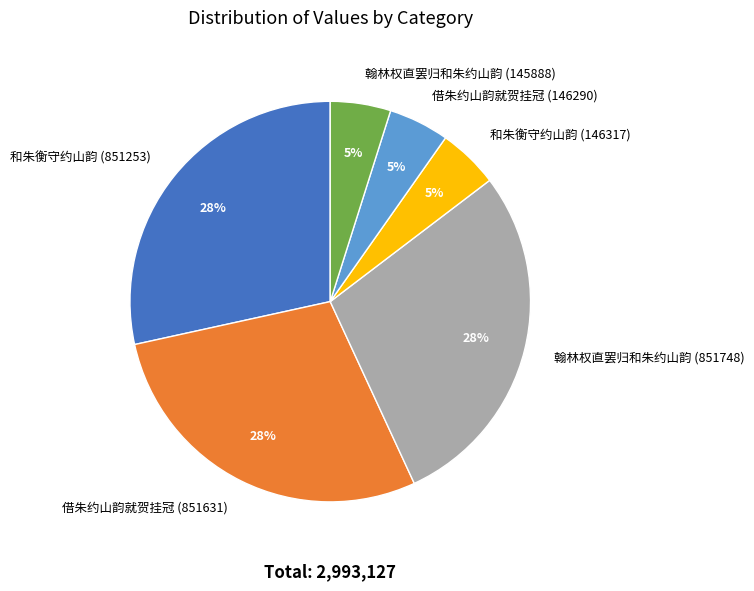

How many slices are in this pie chart?

6